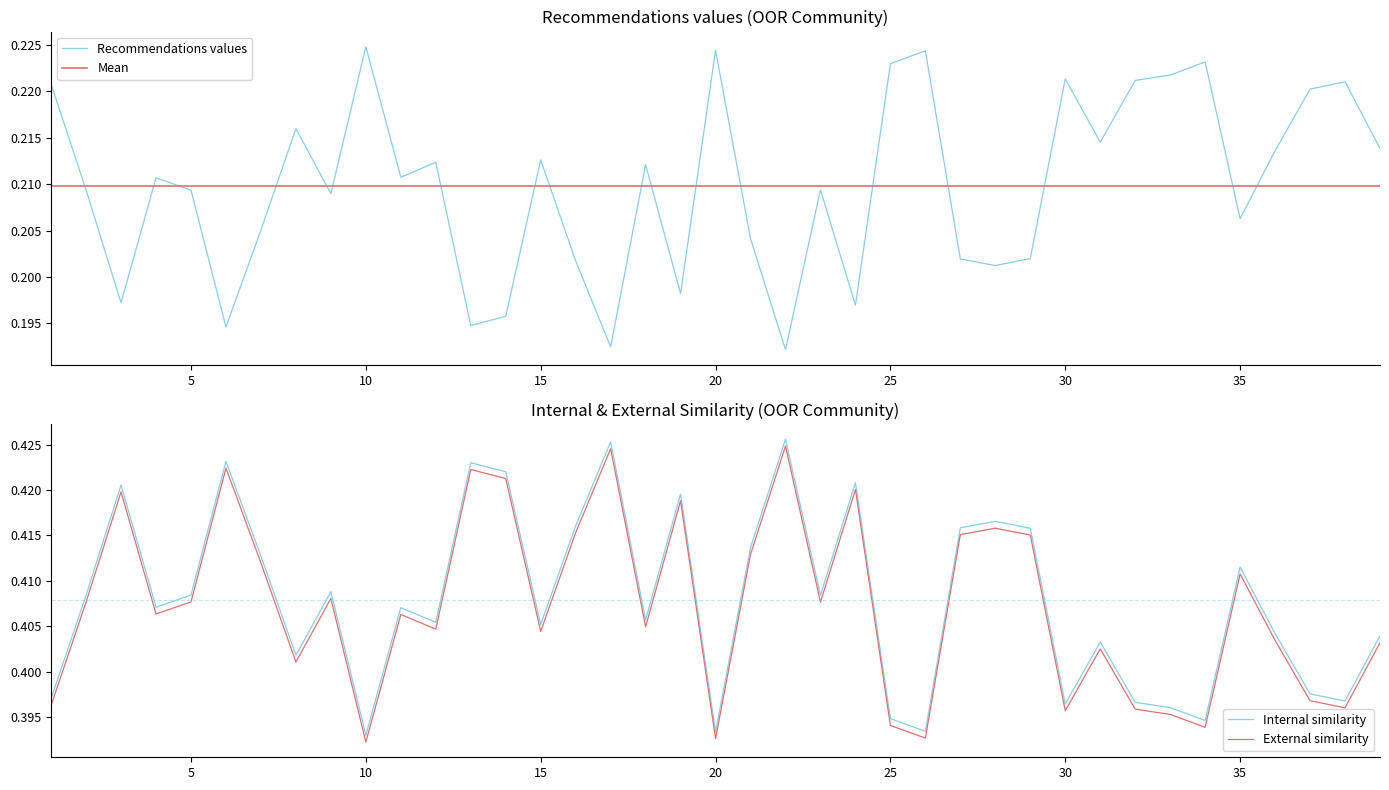

True or false: External similarity and Internal similarity intersect in this chart.

False